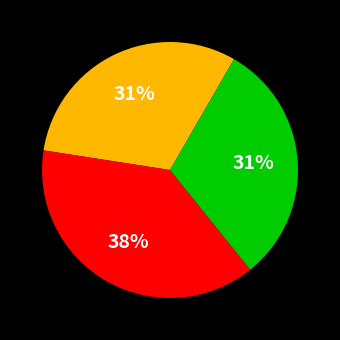

To the nearest percent, what is the average slice percentage?

33%